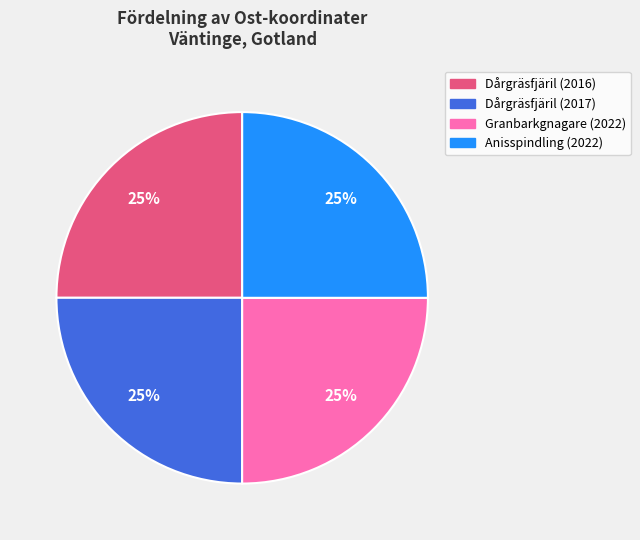

To the nearest percent, what portion does Granbarkgnagare (2022) represent?

25%